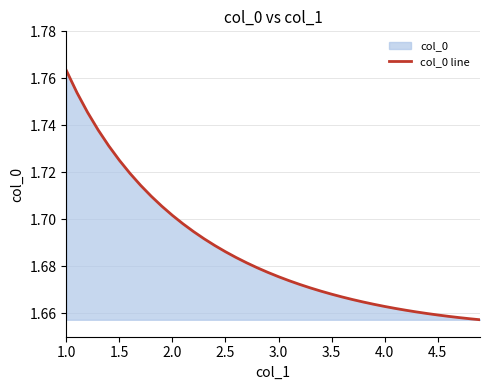

At which category does the chart reach its peak across all series?

1.0